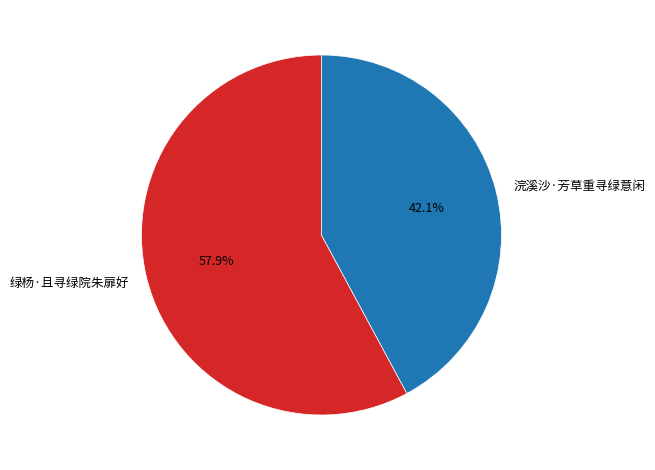

How many segments does this pie chart have?

2